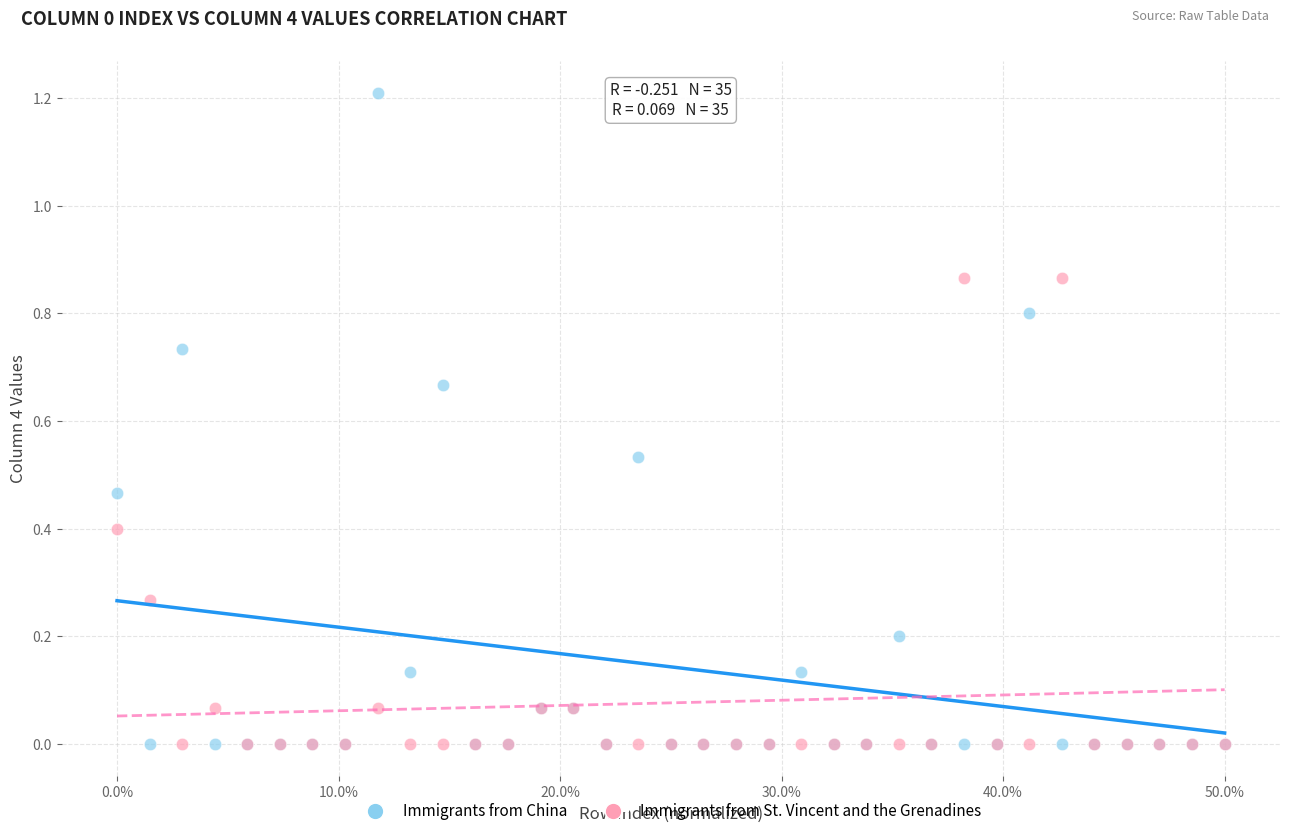

What are all the series names shown in the legend?

Immigrants from China, Immigrants from St. Vincent and the Grenadines